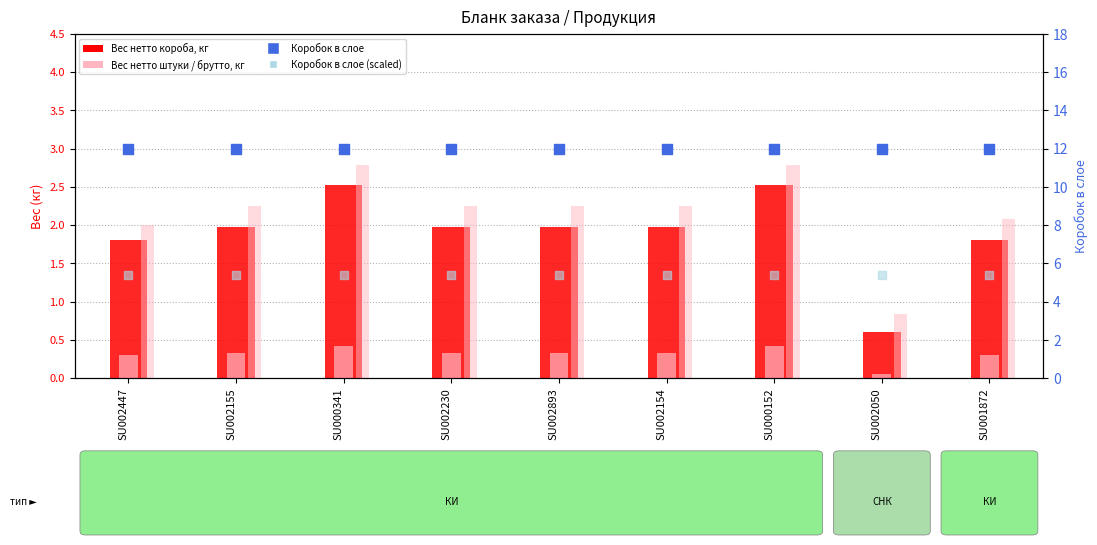

Is the value of Вес брутто короба, кг at SU001872 greater than the value of Вес нетто короба, кг at SU001872?

Yes